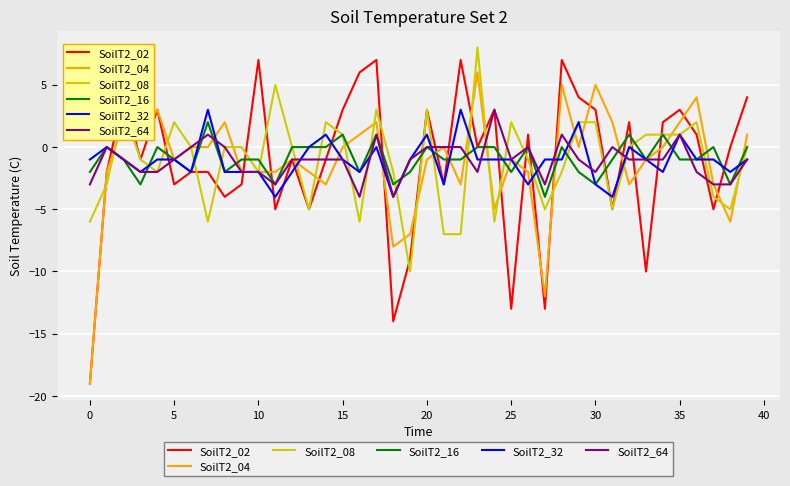

What is the maximum value shown in the chart?

8